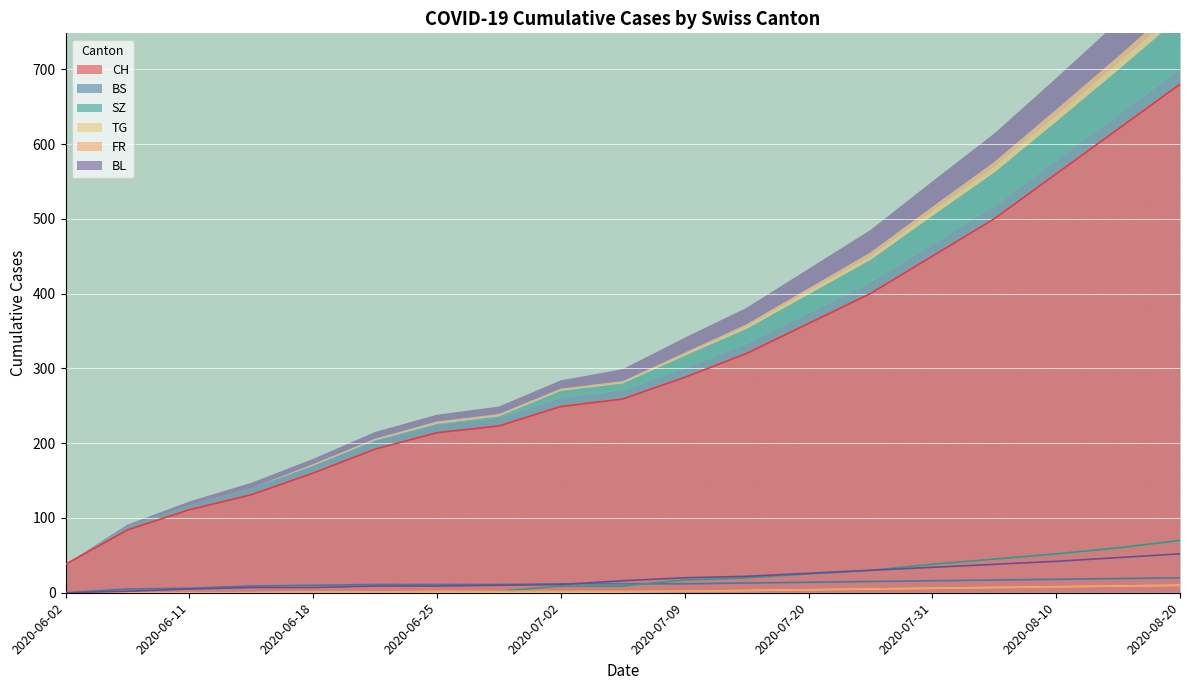

True or false: TG and CH cross at least once.

False